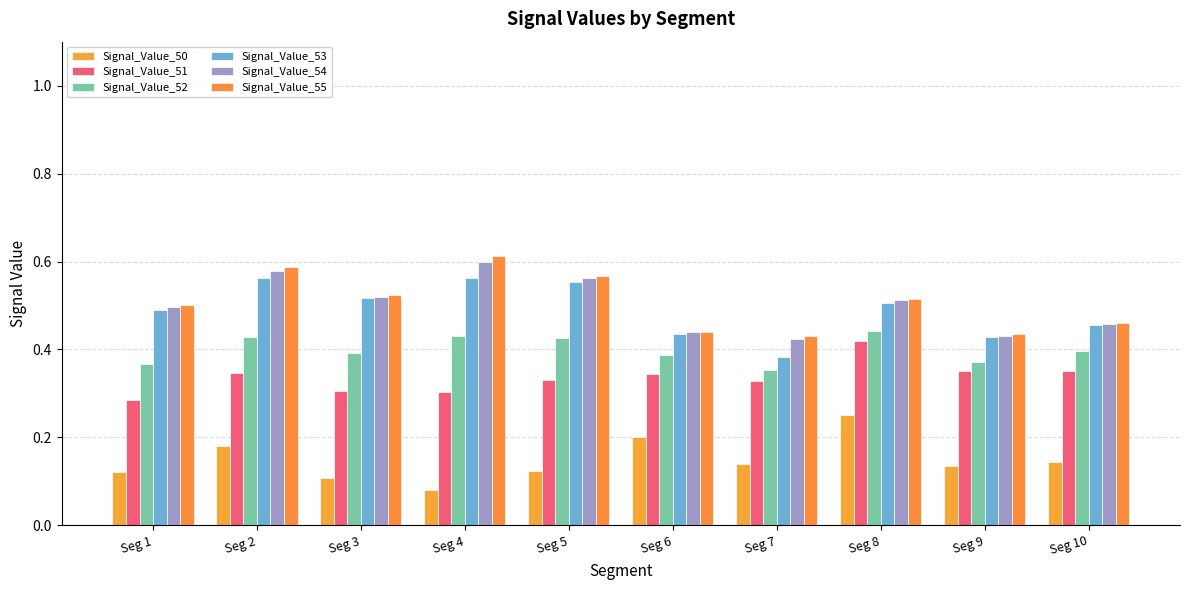

Is the value of Signal_Value_55 at Seg 4 greater than the value of Signal_Value_52 at Seg 9?

Yes